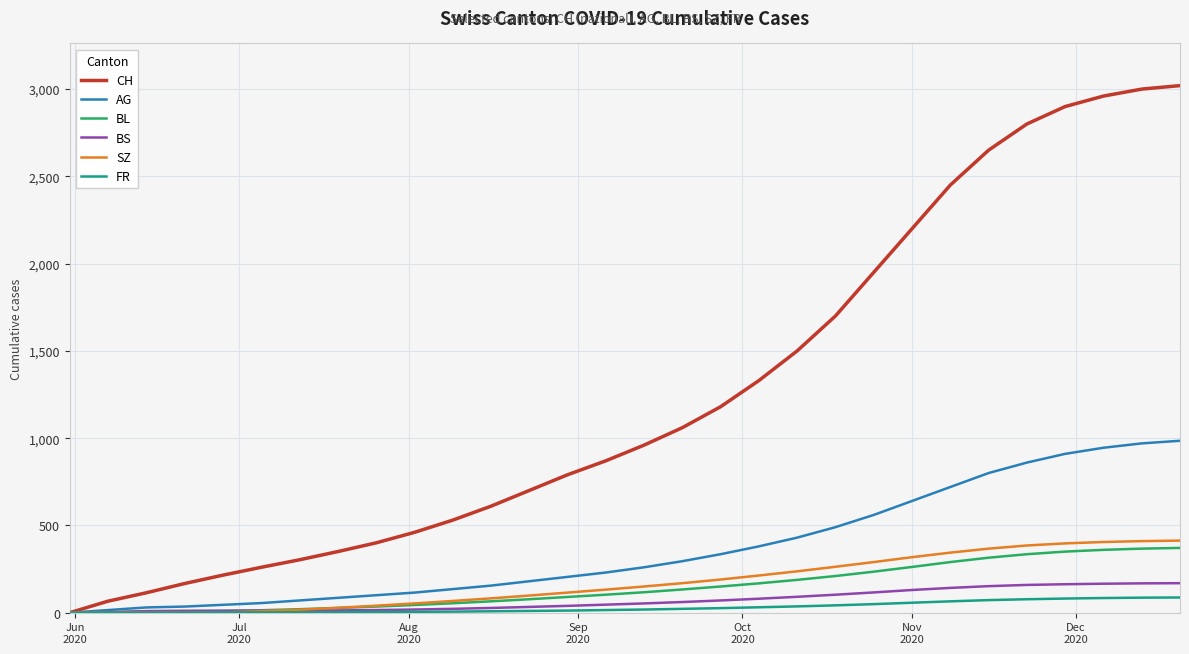

Which series has the largest total across all categories?

CH